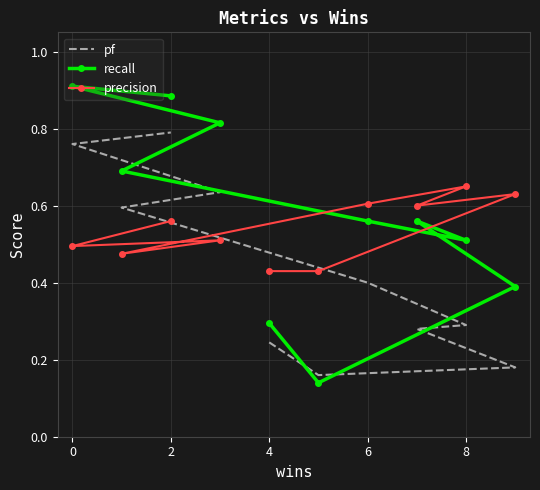

The value of pf at 6 is 0.6. True or false?

False